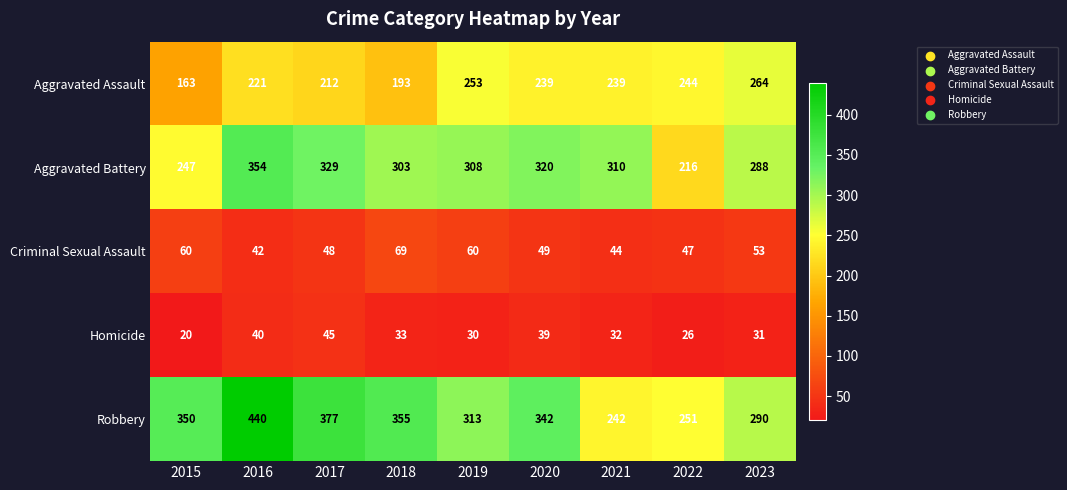

List the labels in order of Aggravated Battery value, largest first.

2016, 2017, 2020, 2021, 2019, 2018, 2023, 2015, 2022